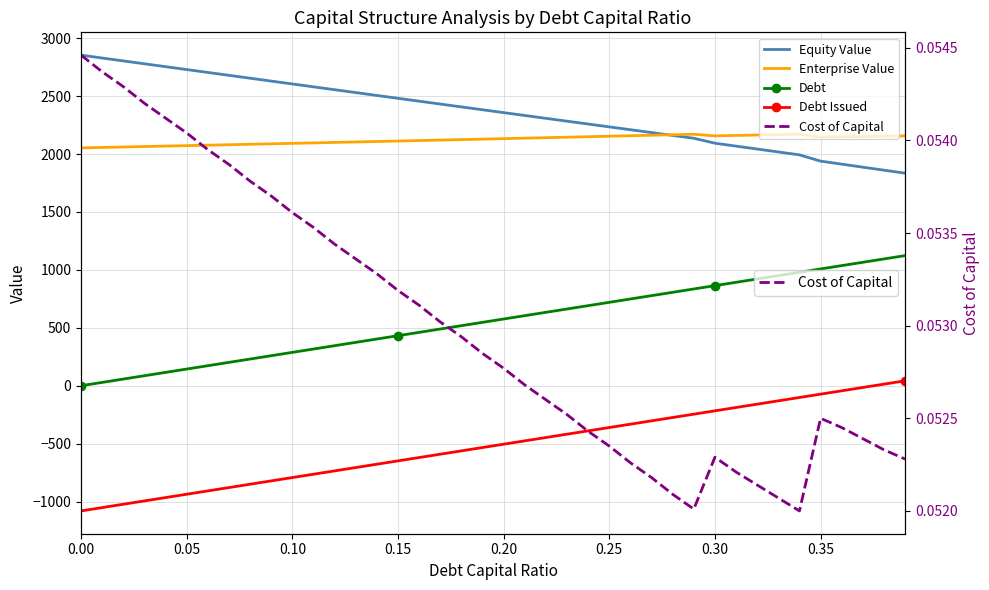

Read the Cost of Capital value at 0.05.

0.1